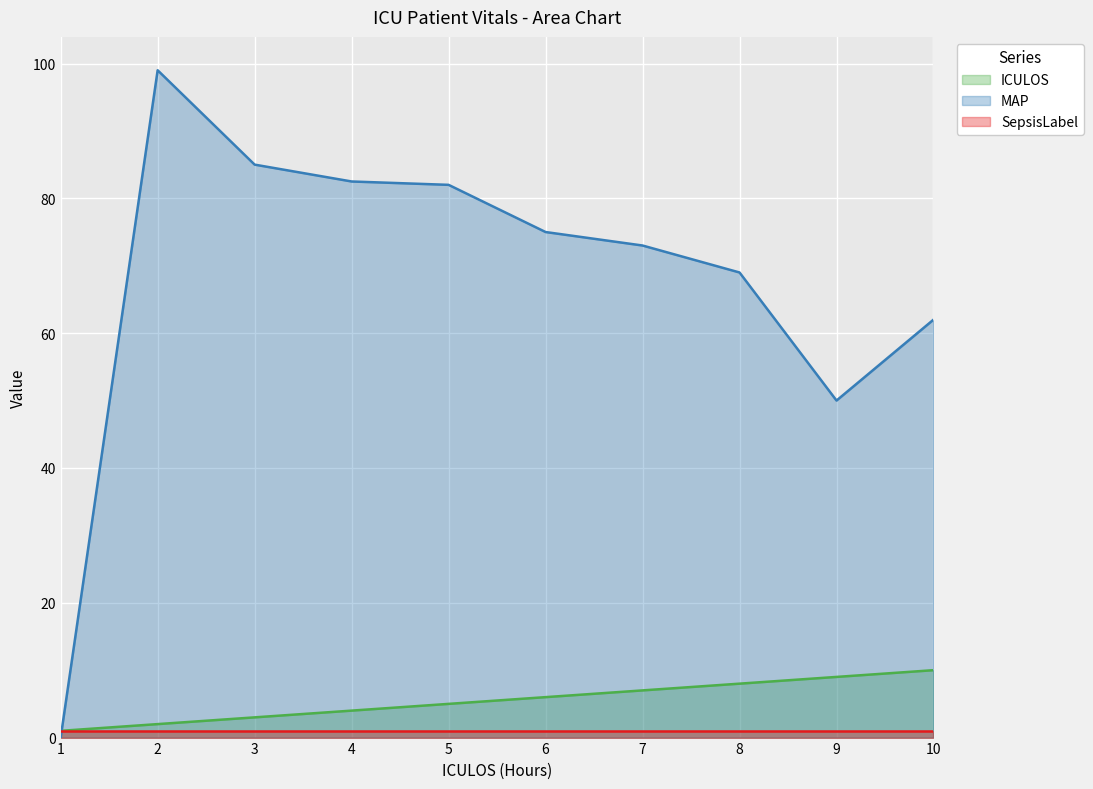

What is the difference between the ICULOS values at 9 and 2?

7.0